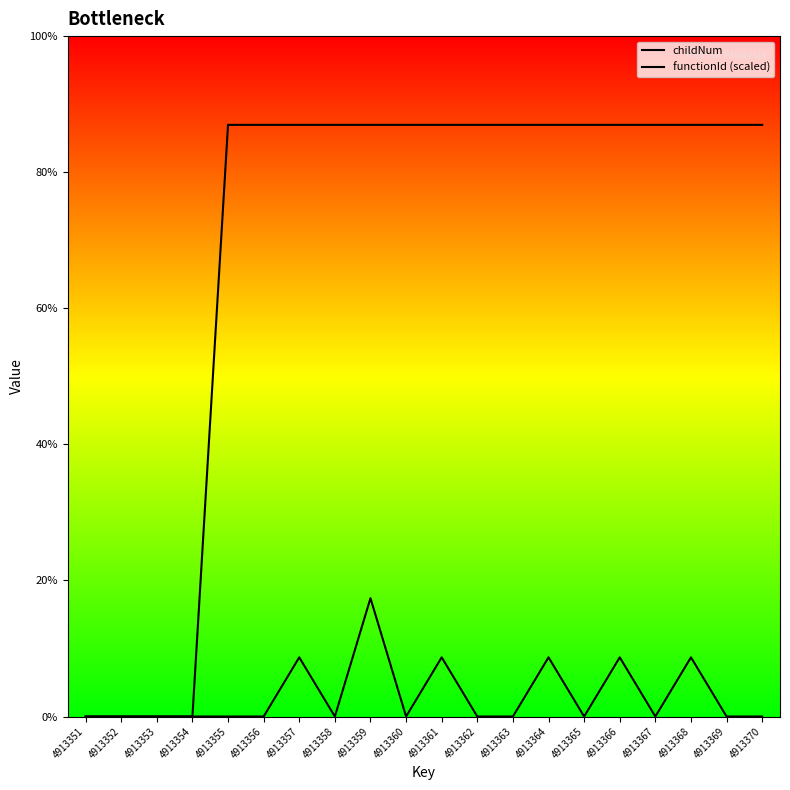

Count the number of data series in this chart.

2